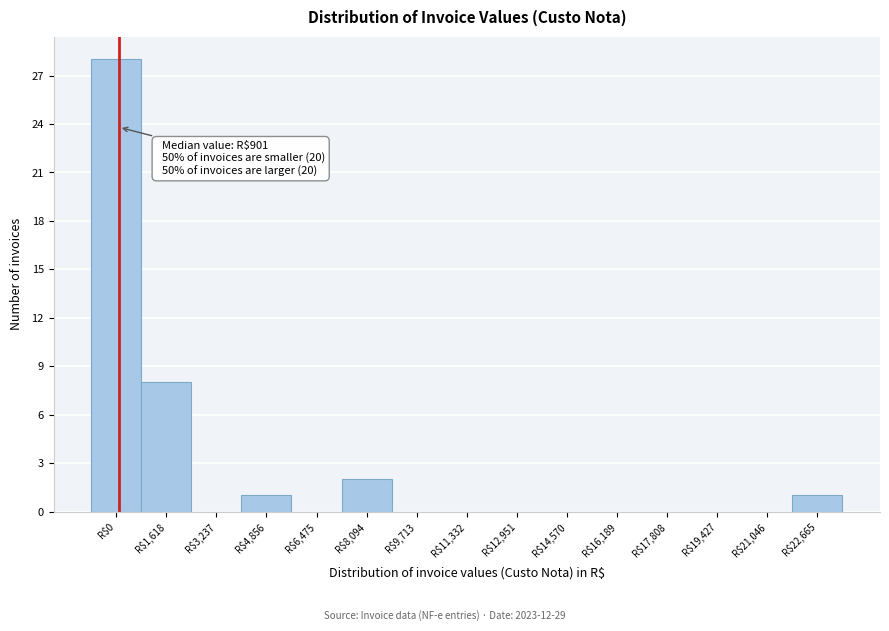

Where is the data nearest to the value 14?

R$1,618